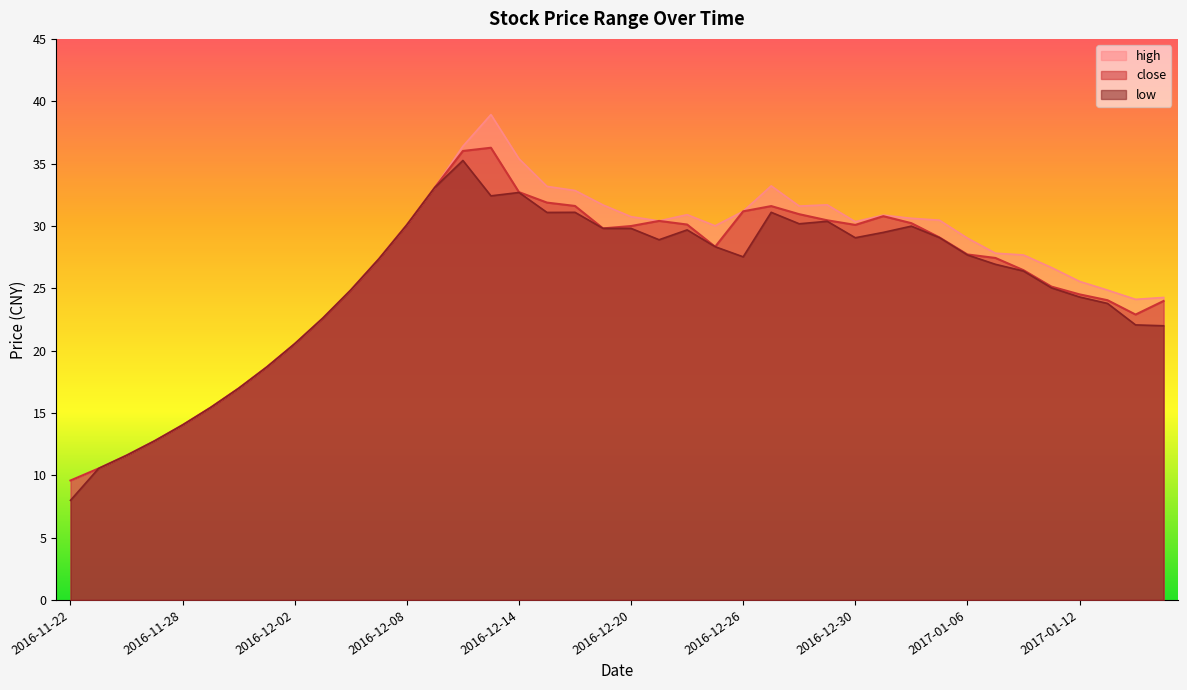

Is it true that high equals 6.9 at 2016-12-08?

False